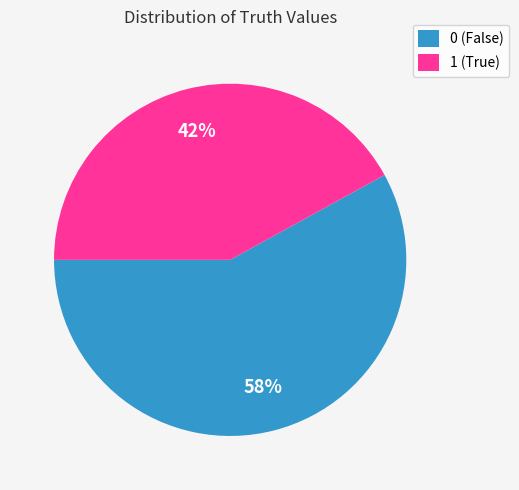

Rank the categories by value from highest to lowest.

0, 1